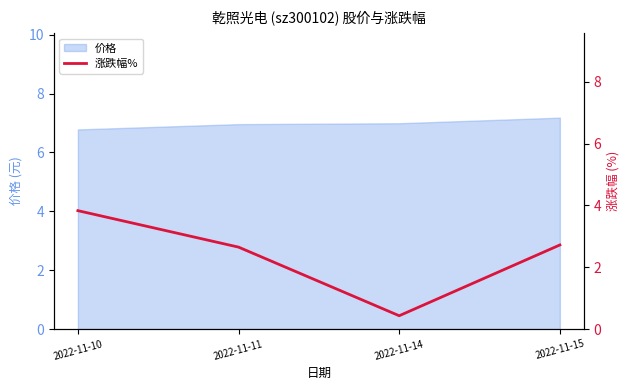

True or false: the data shows 2.7 at 2022-11-15.

True